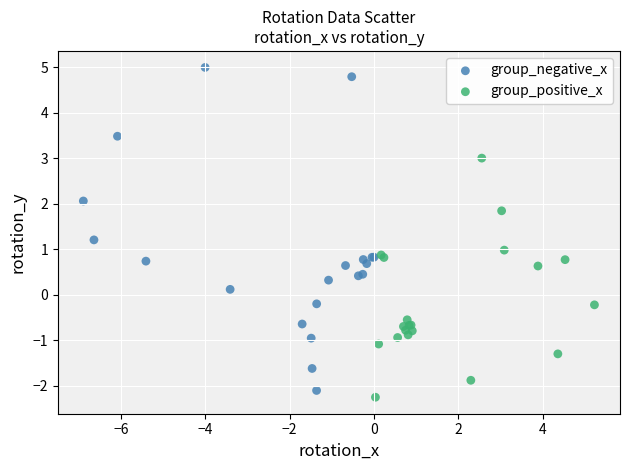

Which series contains the highest Y value?

group_negative_x